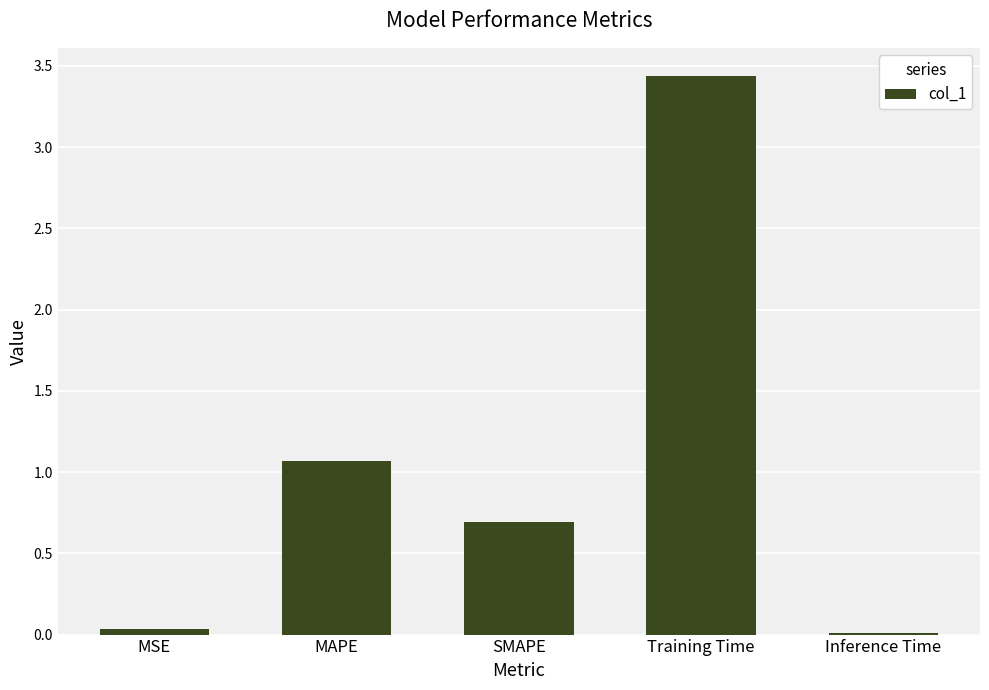

Read the value at SMAPE.

0.7